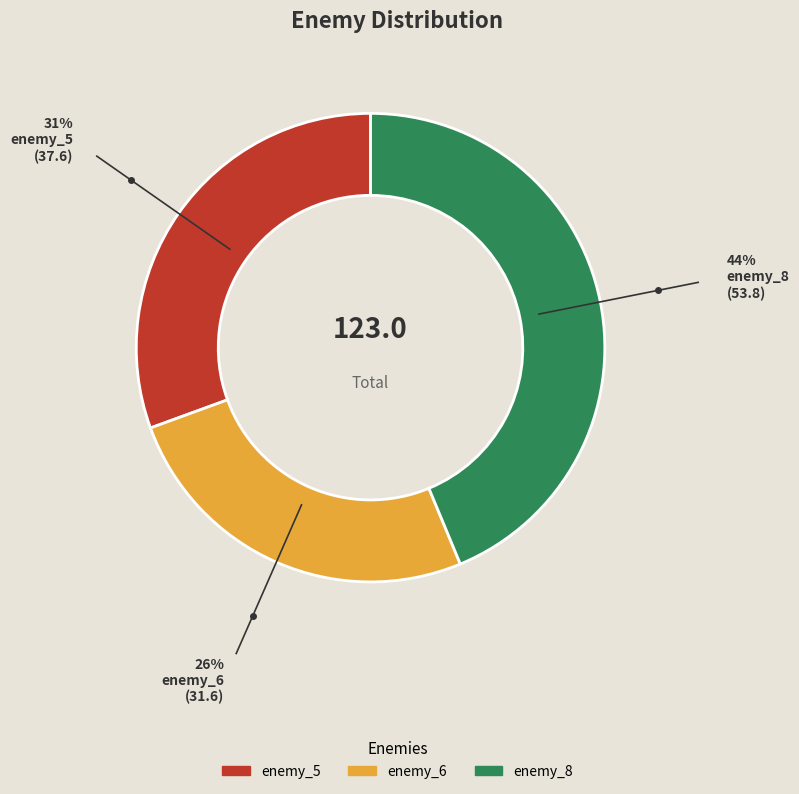

Which has a higher value, enemy_5 or enemy_8?

enemy_8